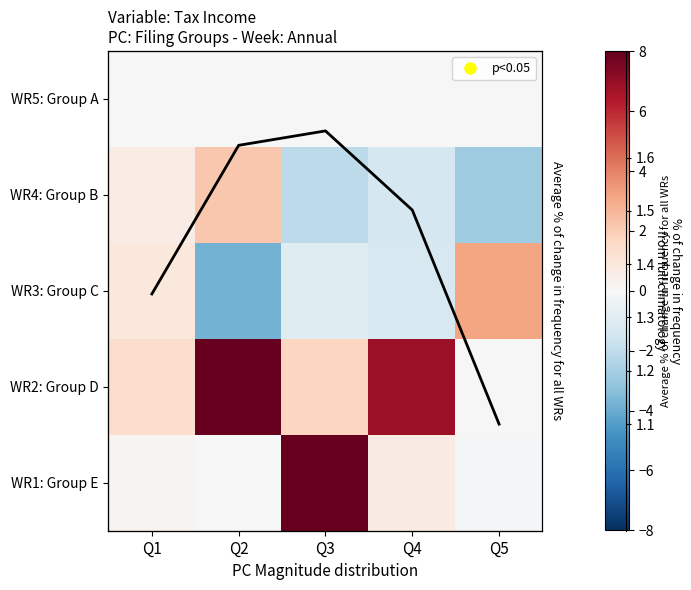

Read the WR1: Group E value at Q3.

8.0